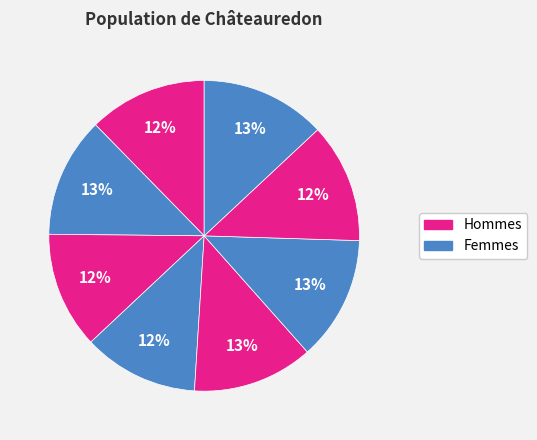

How many slices are in this pie chart?

8